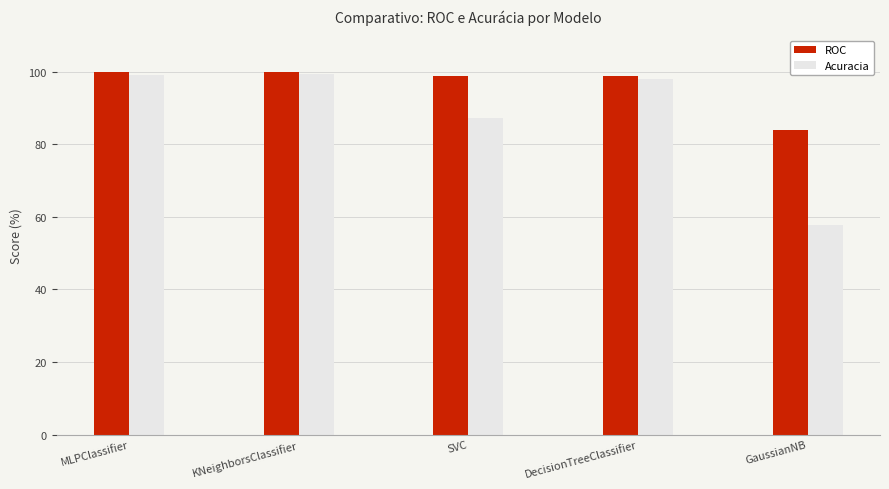

What is the label of the 3rd bar from the right?

SVC